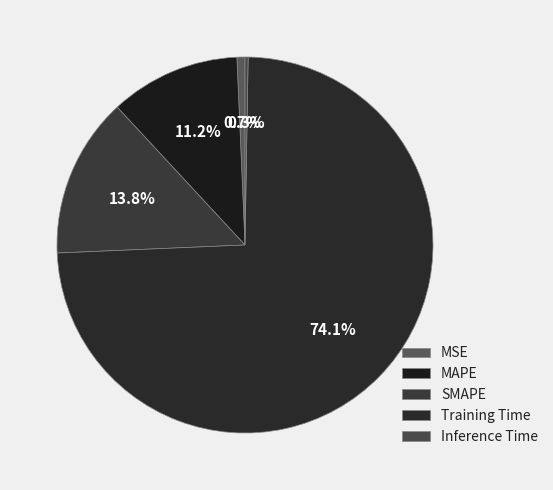

What is the majority slice?

Training Time